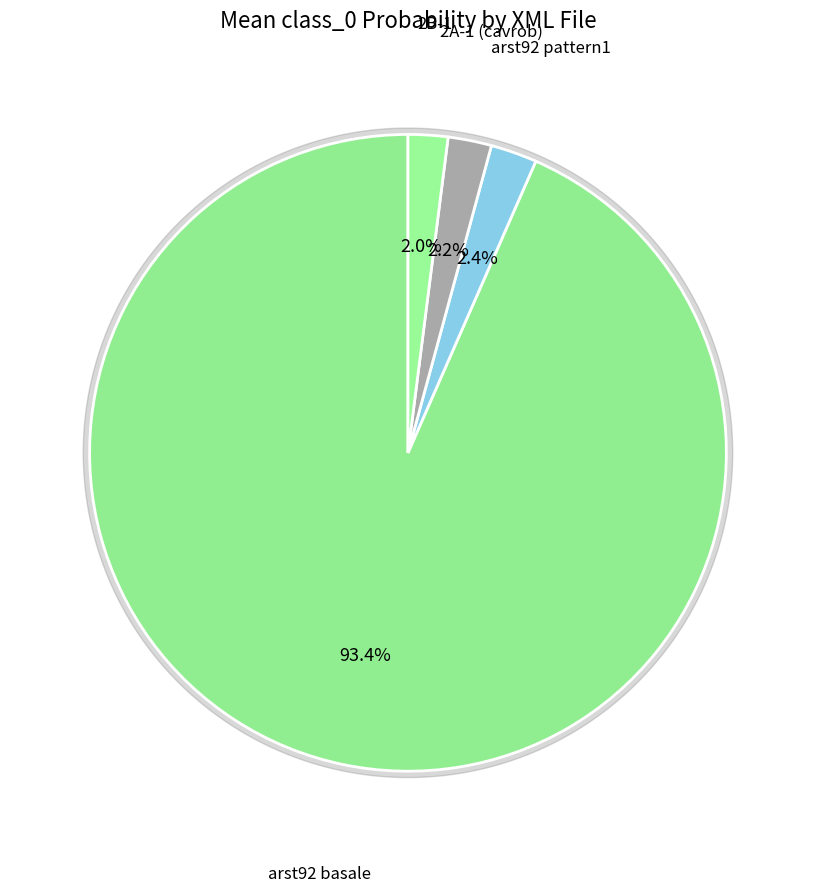

Is arst92 pattern1_struct.xml the majority of the pie?

No